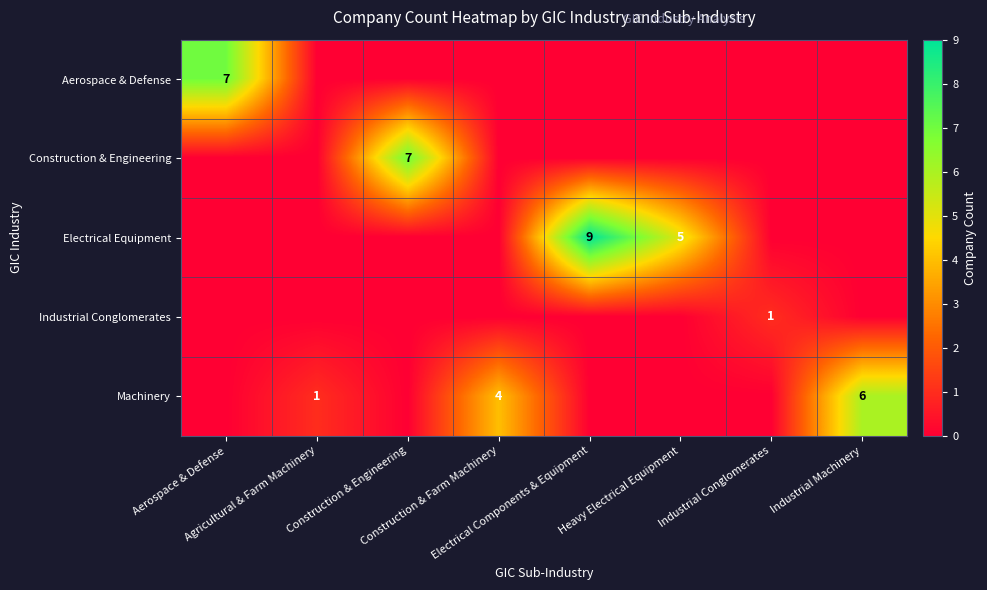

Count the Aerospace & Defense values in the range 0 to 1.

7